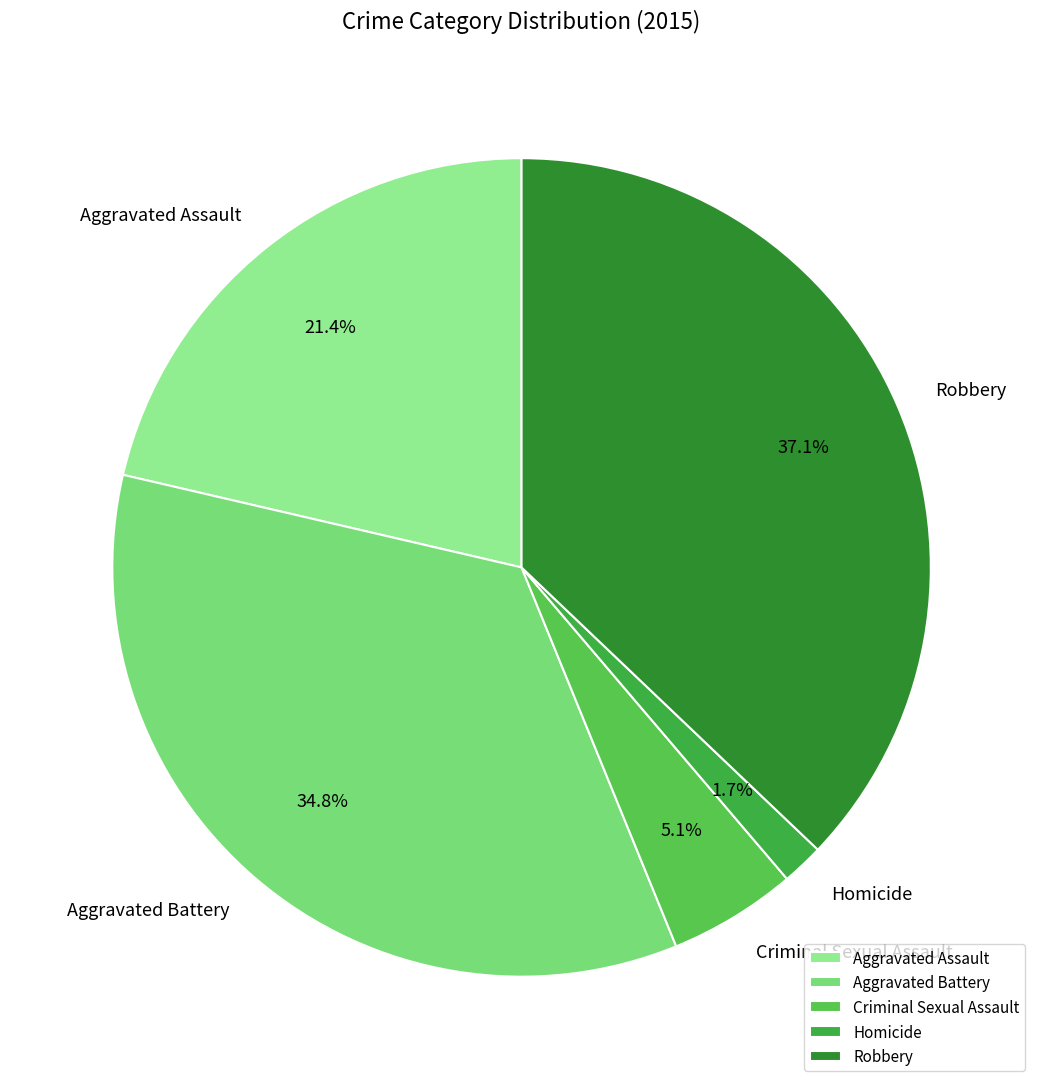

Which category has the smallest portion of the pie?

Homicide